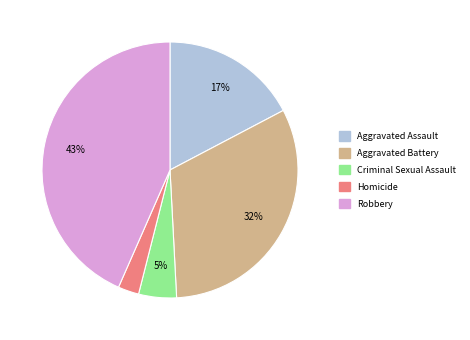

Rank the categories by value from highest to lowest.

Robbery, Aggravated Battery, Aggravated Assault, Criminal Sexual Assault, Homicide